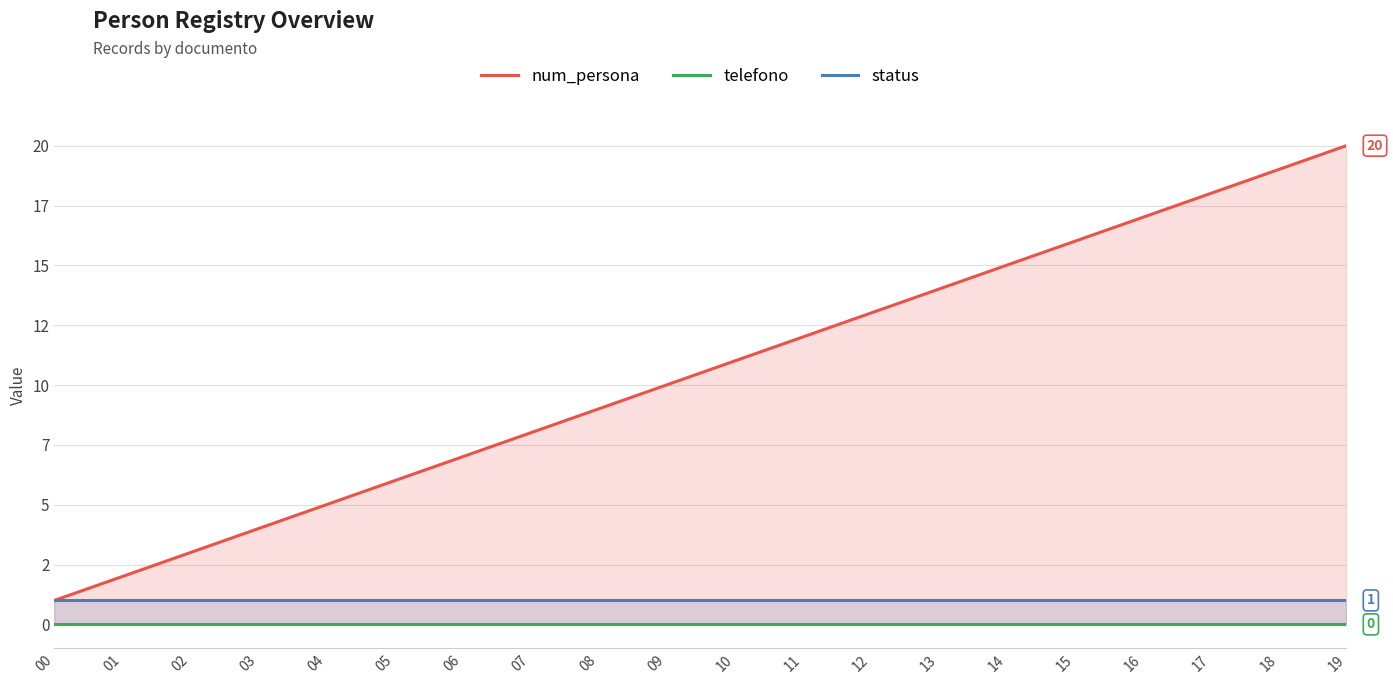

What is the average value of the num_persona series?

10